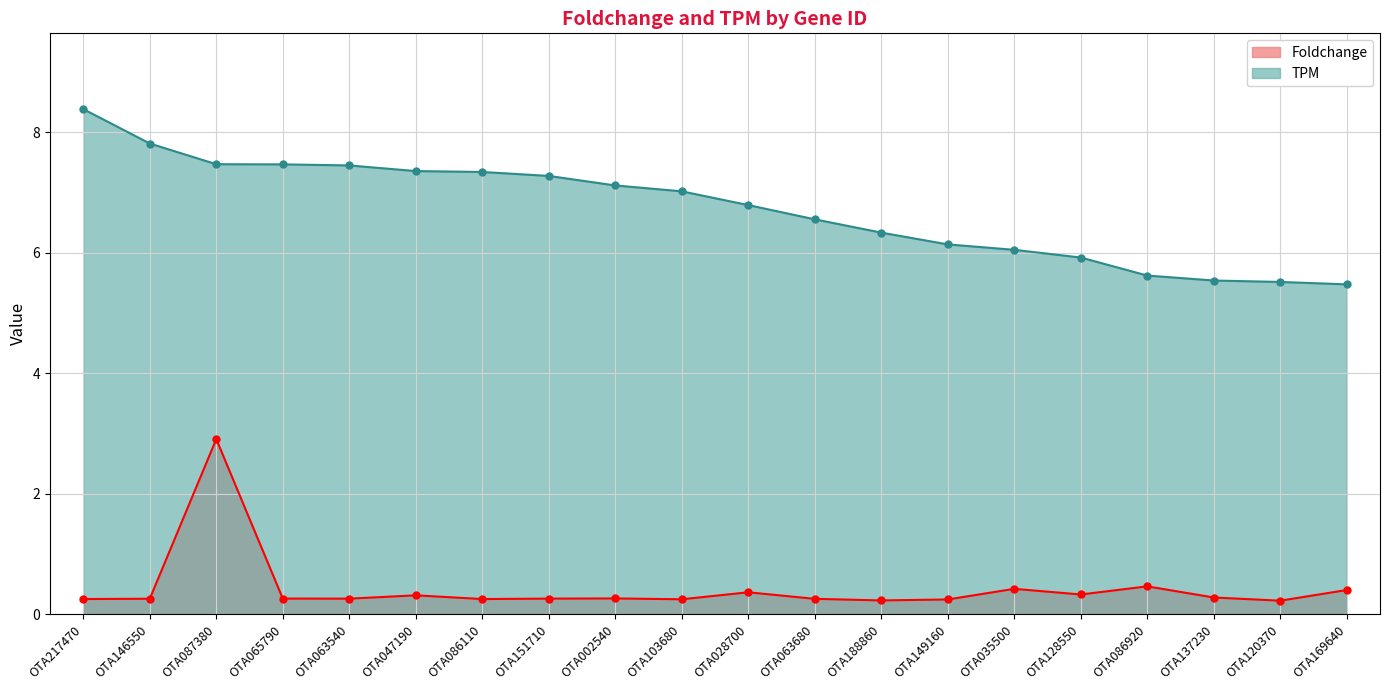

What is the difference between the maximum and minimum values in the Foldchange series?

2.7